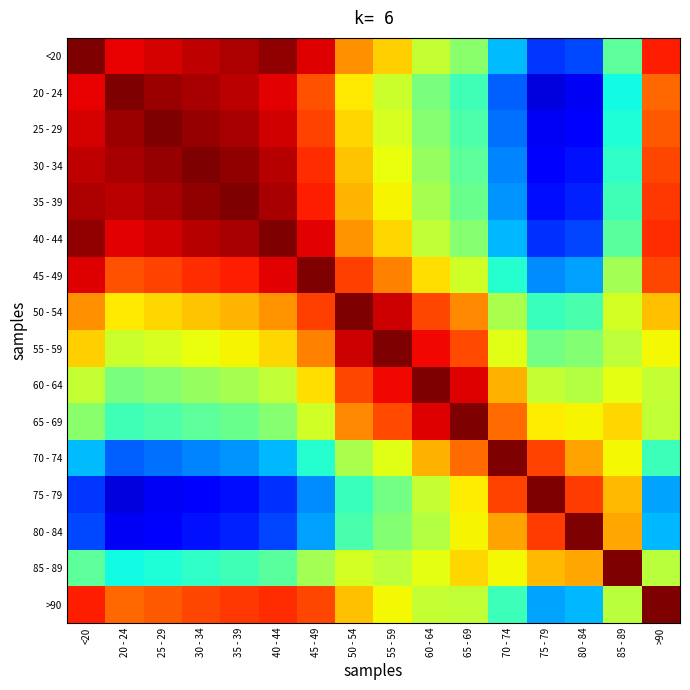

Which has a higher value, 85 - 89 or 55 - 59?

55 - 59